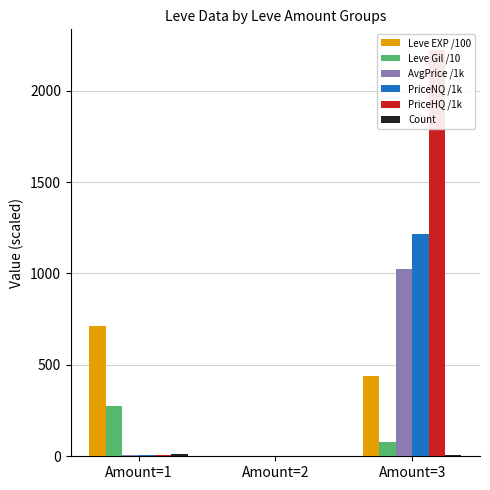

Which has a higher value, Amount=2 or Amount=1?

Amount=1